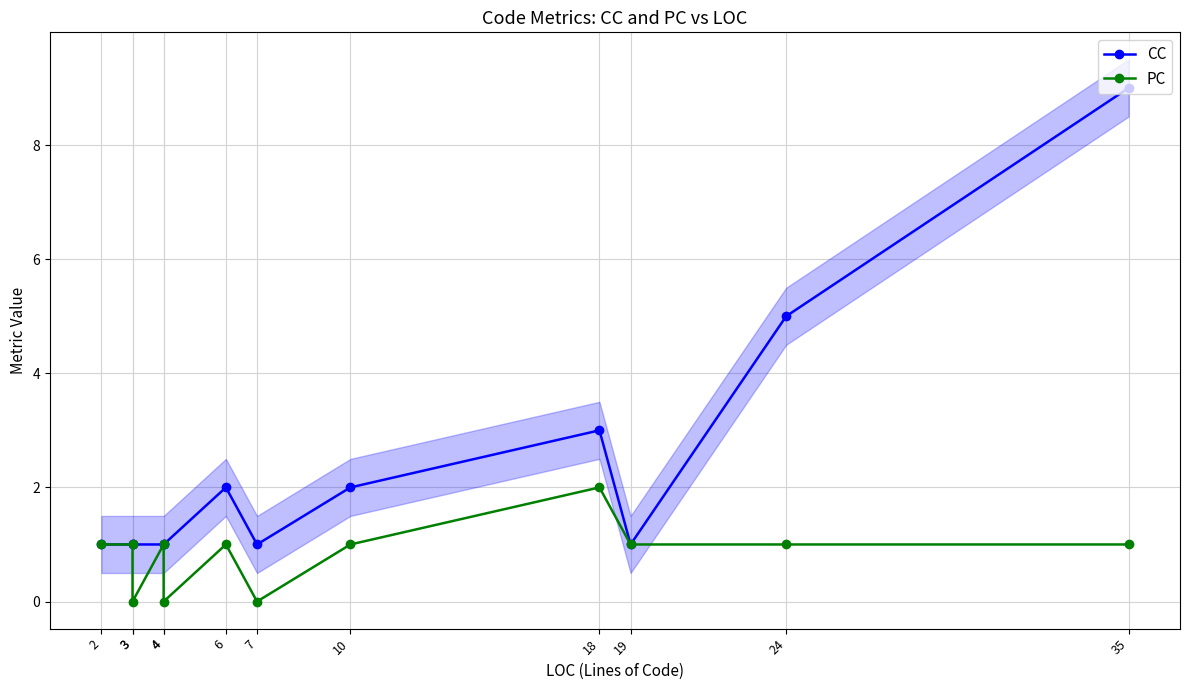

True or false: PC has more than 1 interior local peaks.

True